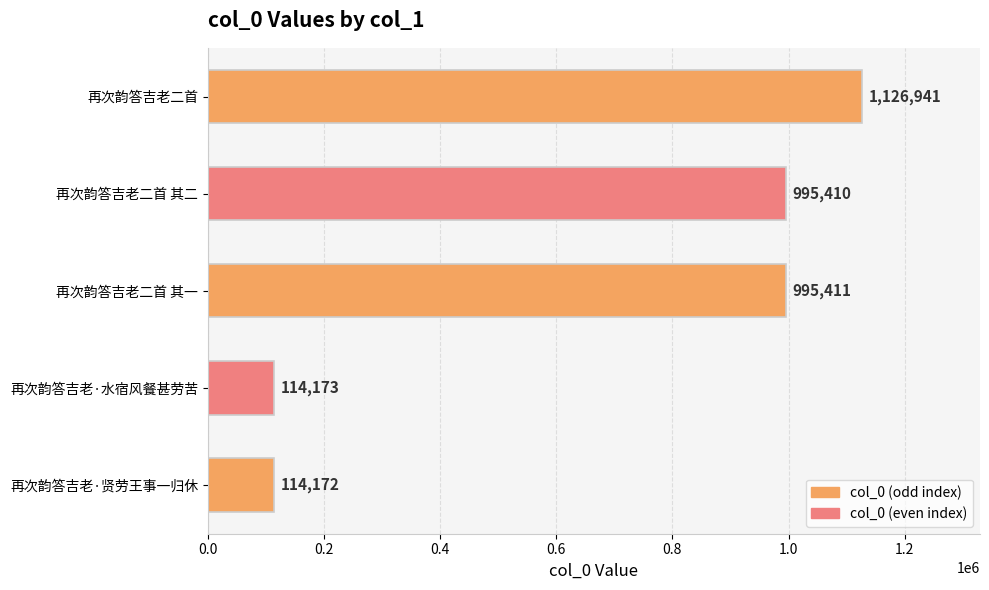

Rank the categories by value from lowest to highest.

再次韵答吉老·贤劳王事一归休, 再次韵答吉老·水宿风餐甚劳苦, 再次韵答吉老二首 其二, 再次韵答吉老二首 其一, 再次韵答吉老二首